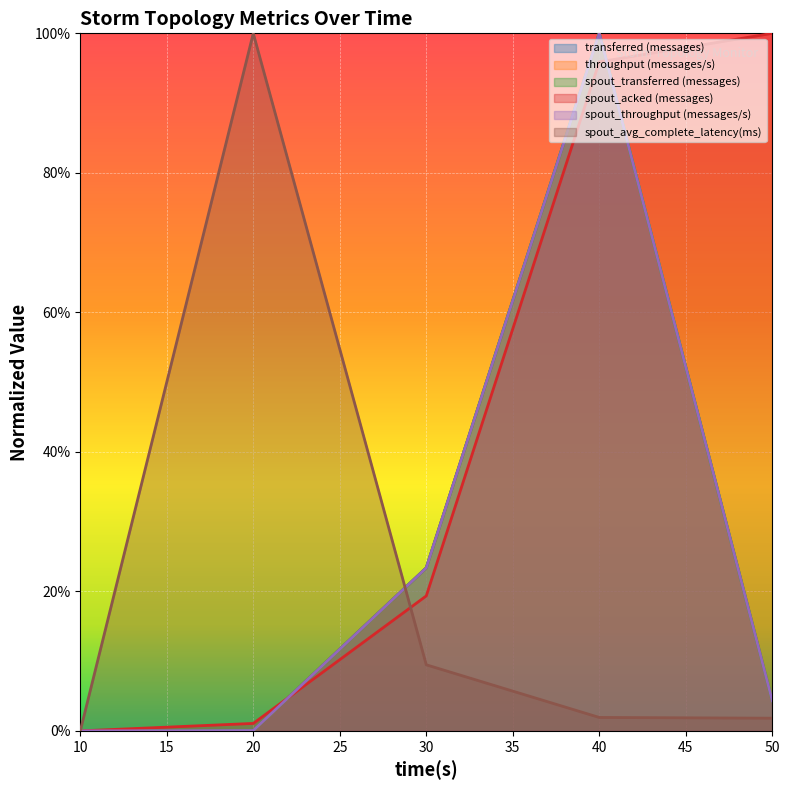

At which label does spout_acked (messages) reach its peak?

50